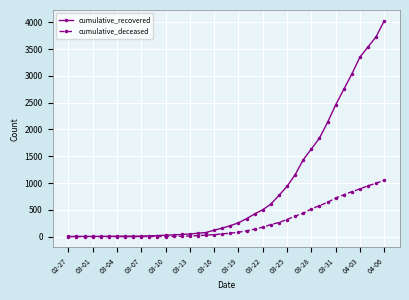

What is the sum of all cumulative_deceased values?

10324